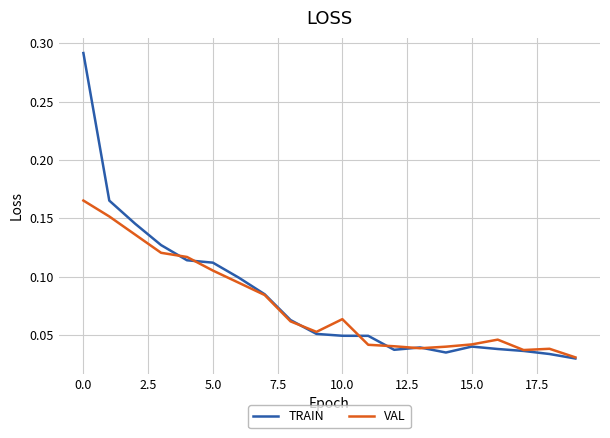

True or false: VAL and TRAIN intersect in this chart.

True